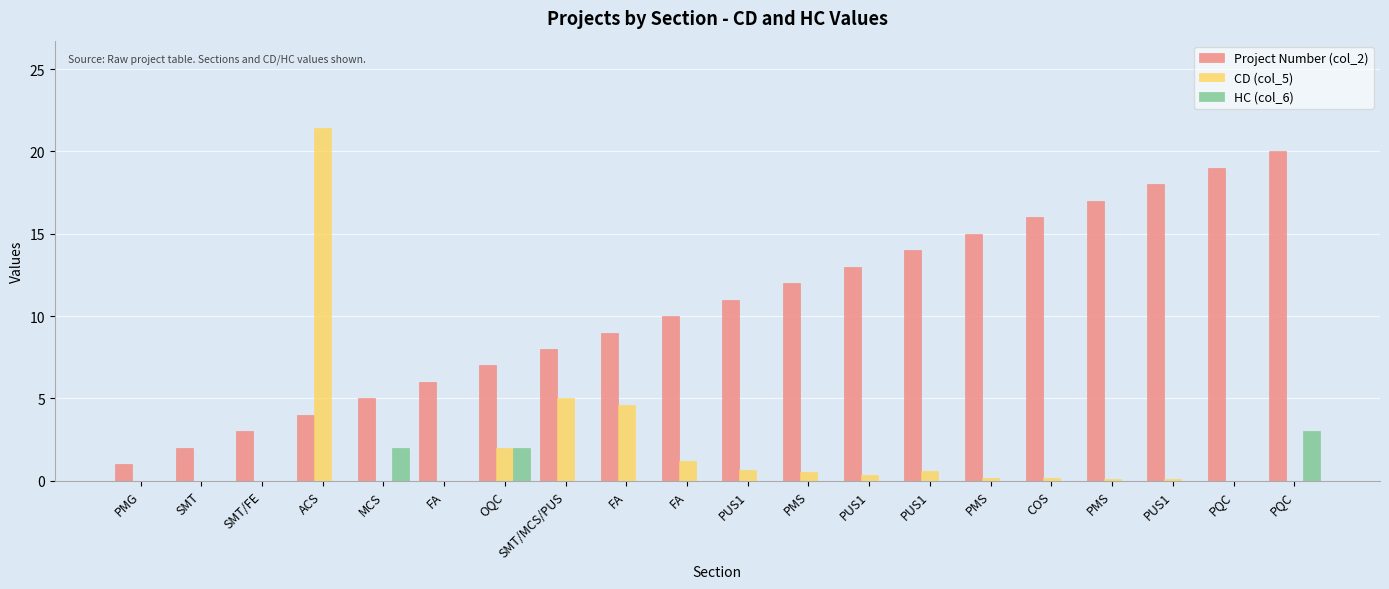

What is the label of the 1st bar from the left?

PMG